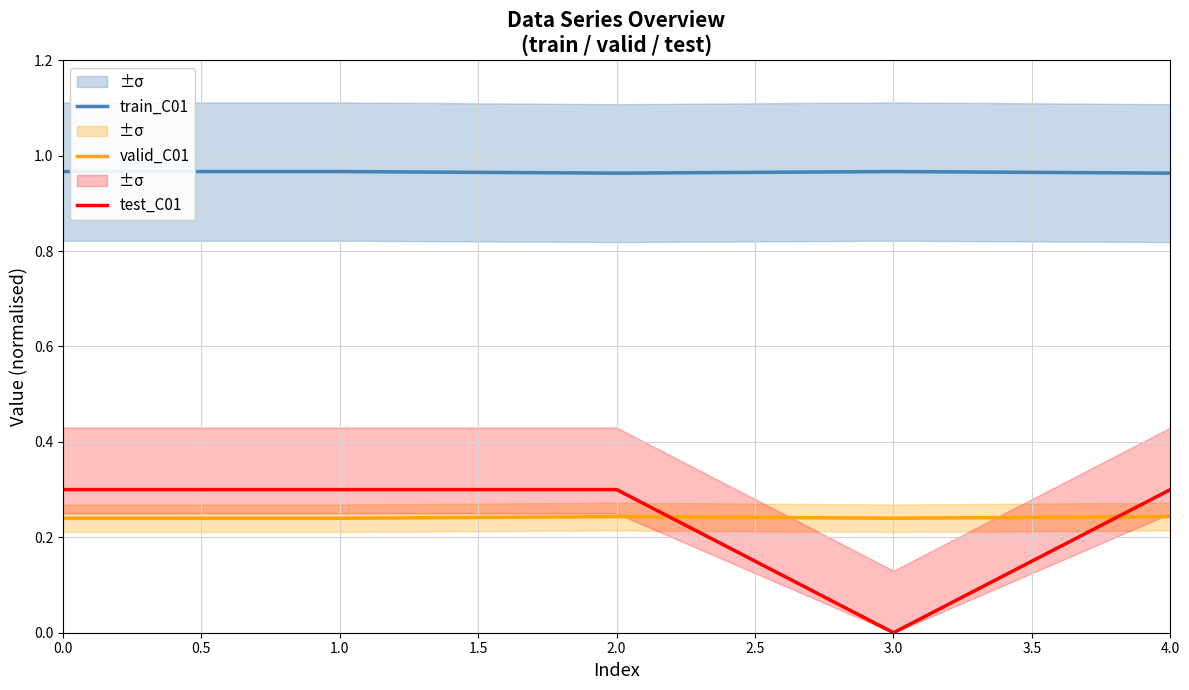

The value of test_C01 at 0.0 is 0.5. True or false?

False